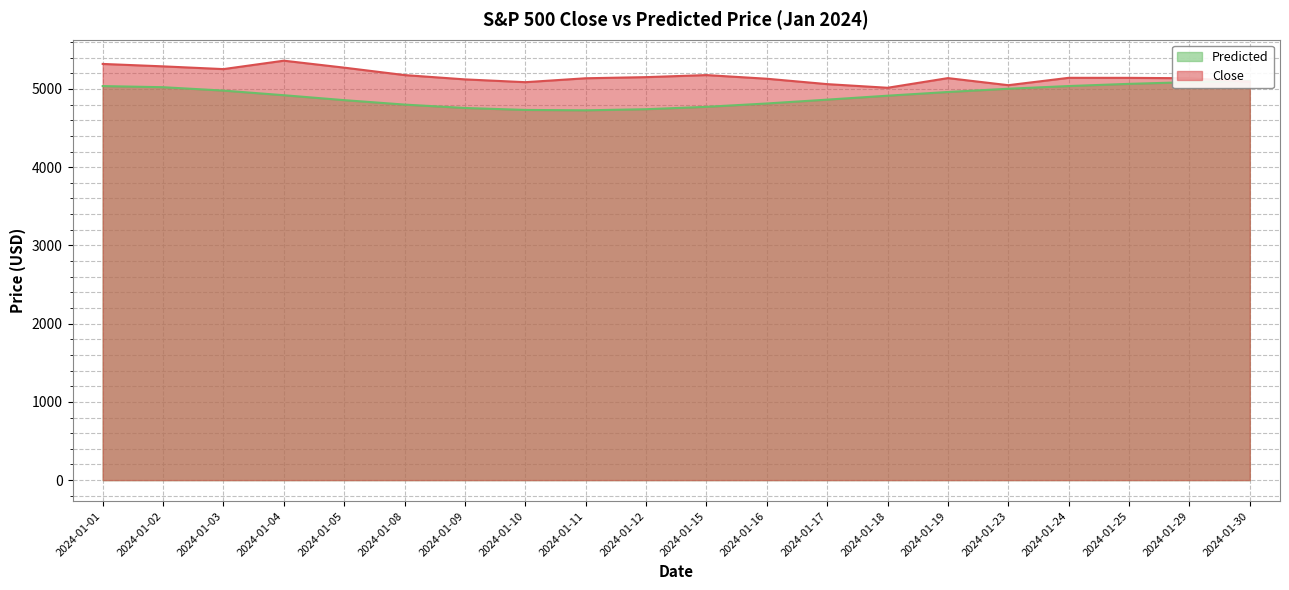

True or false: Predicted has a value of 1347.6 at 2024-01-09.

False